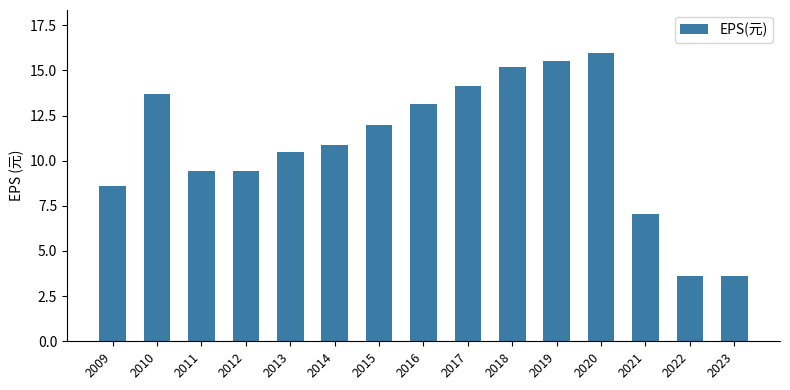

At which label does the data first exceed 10?

2010